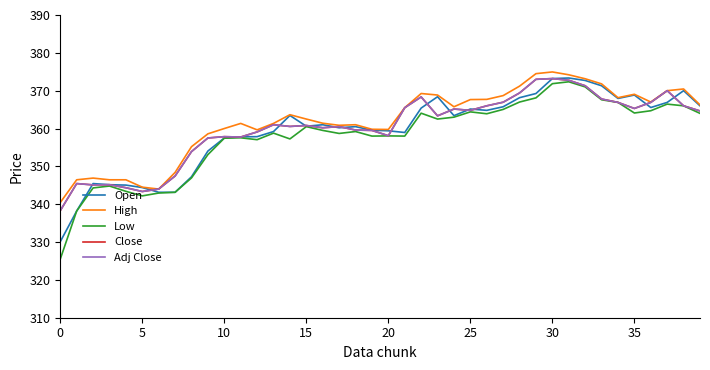

What is the label of the 29th point from the right?

11